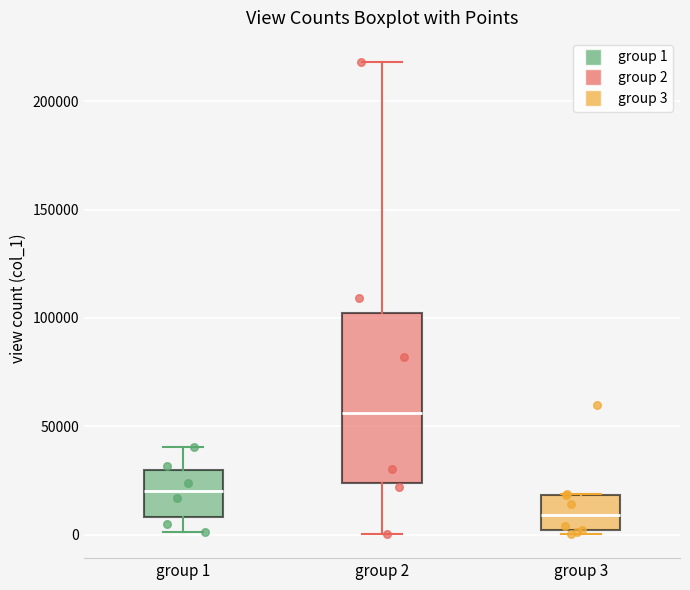

Which box is the tallest, from its lower edge to its upper edge?

group 2